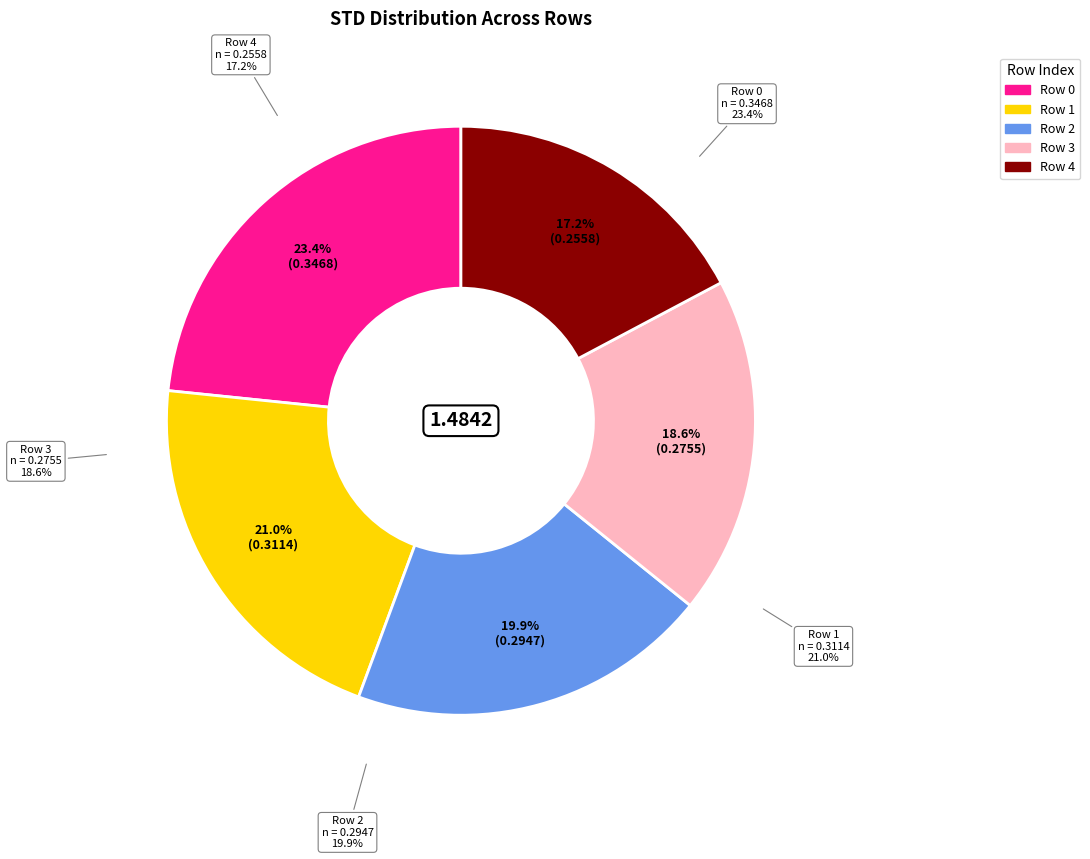

Does Row 1 represent more than half of the total?

No